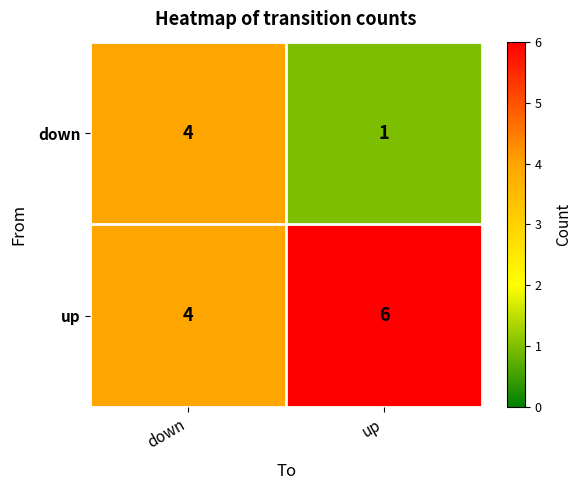

What is the total value across all series at up?

7